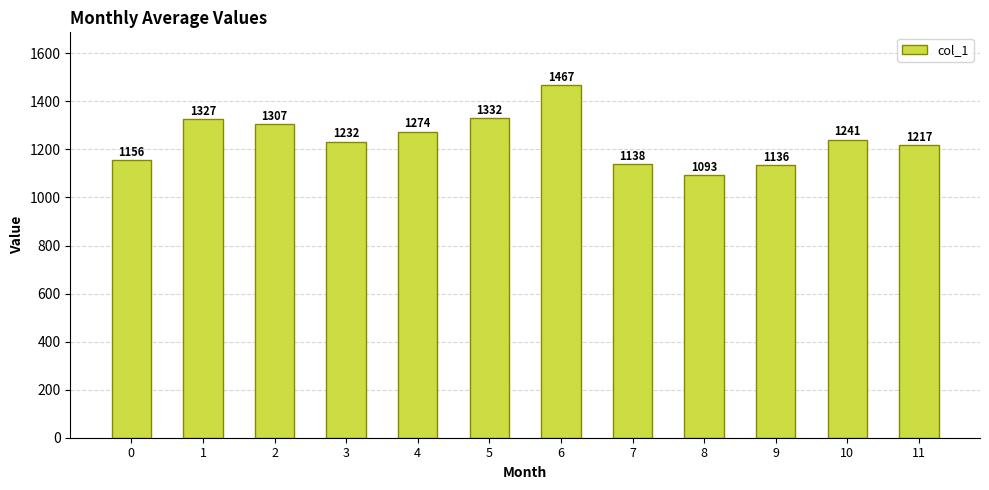

Rank the categories by value from highest to lowest.

6, 5, 1, 2, 4, 10, 3, 11, 0, 7, 9, 8